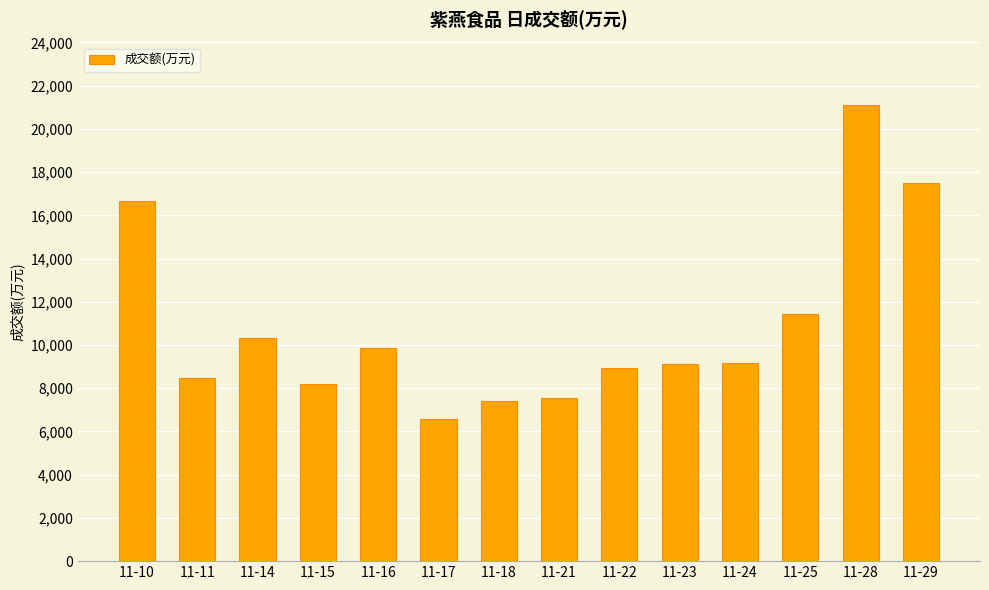

What is the sum of the values at 11-24 and 11-14?

19494